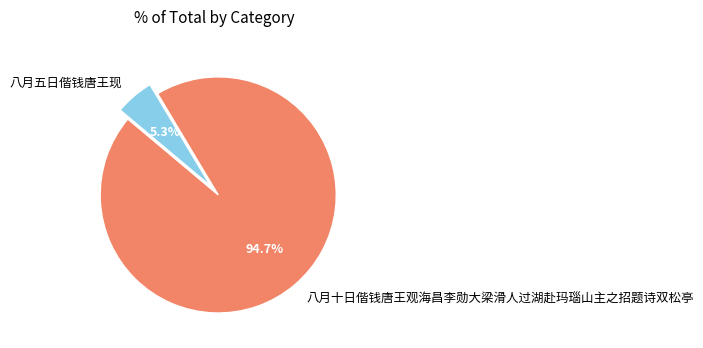

Does 八月五日偕钱唐王现 account for over 50% of the chart?

No